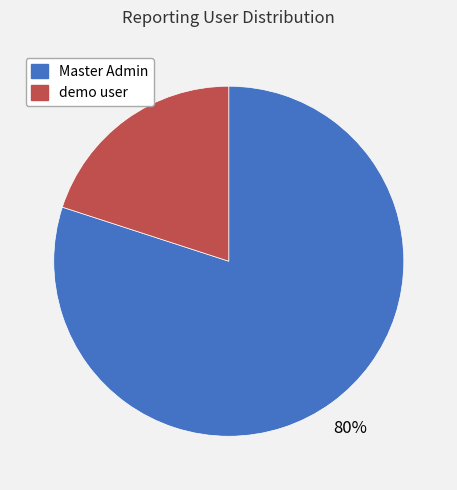

To the nearest percent, what is the difference between the Master Admin and demo user slice percentages?

60%